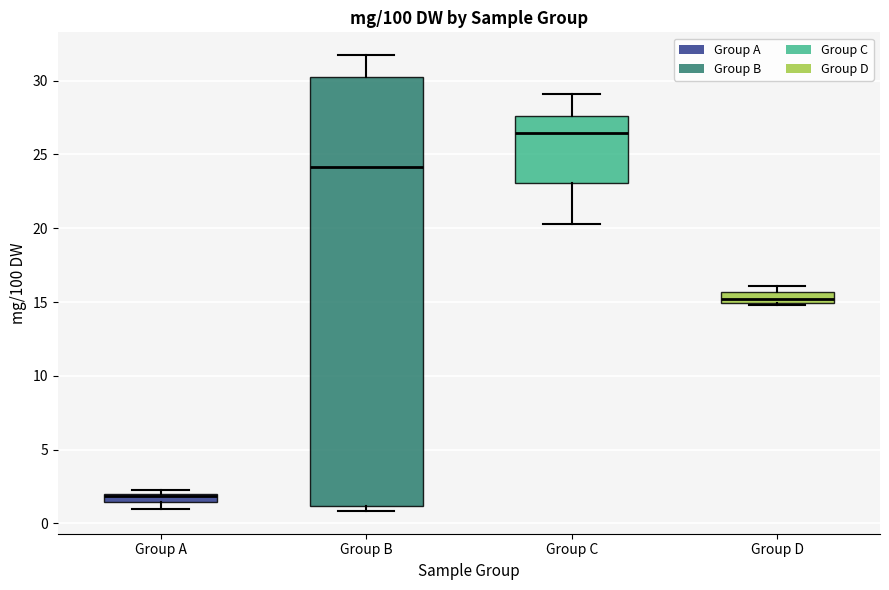

Which box is the tallest, from its lower edge to its upper edge?

Group B